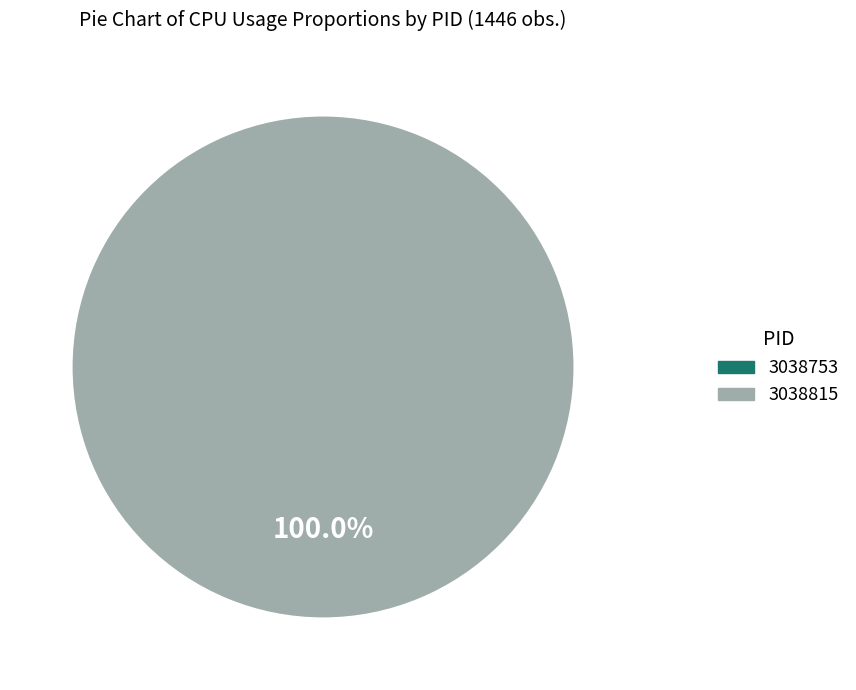

Is there any slice that represents more than half of the pie?

Yes